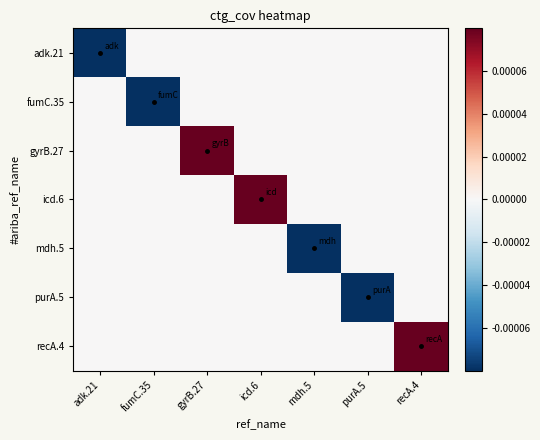

At how many categories does at least one series exceed 0?

3